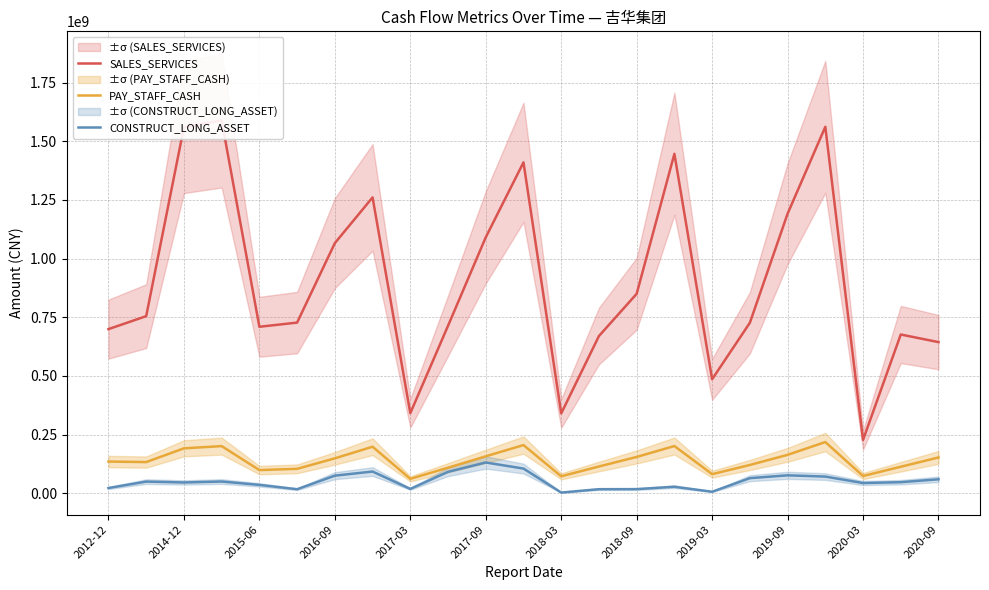

True or false: CONSTRUCT_LONG_ASSET and PAY_STAFF_CASH cross at least once.

False